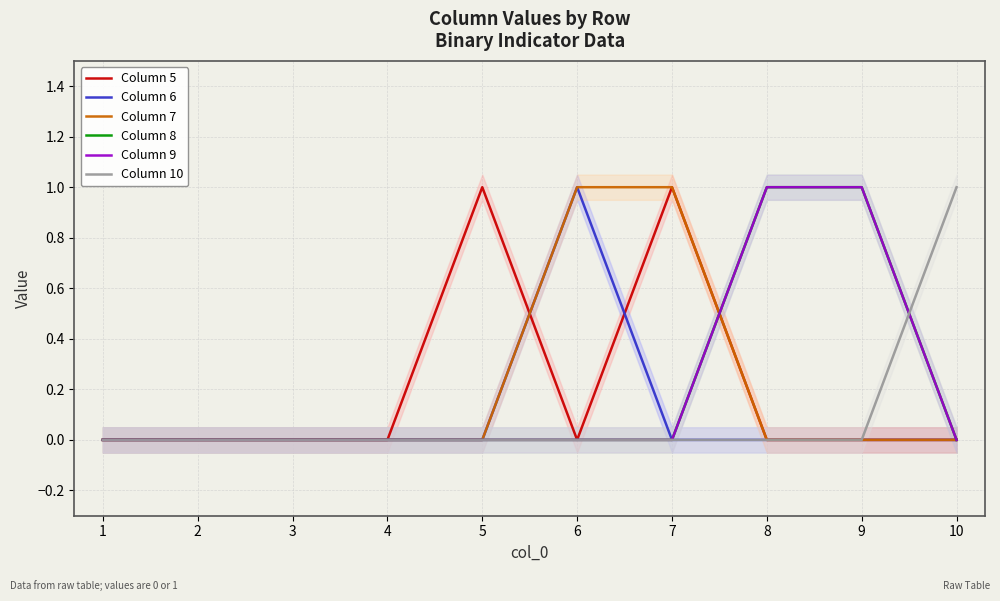

What are all the series names shown in the legend?

Column 5, Column 6, Column 7, Column 8, Column 9, Column 10